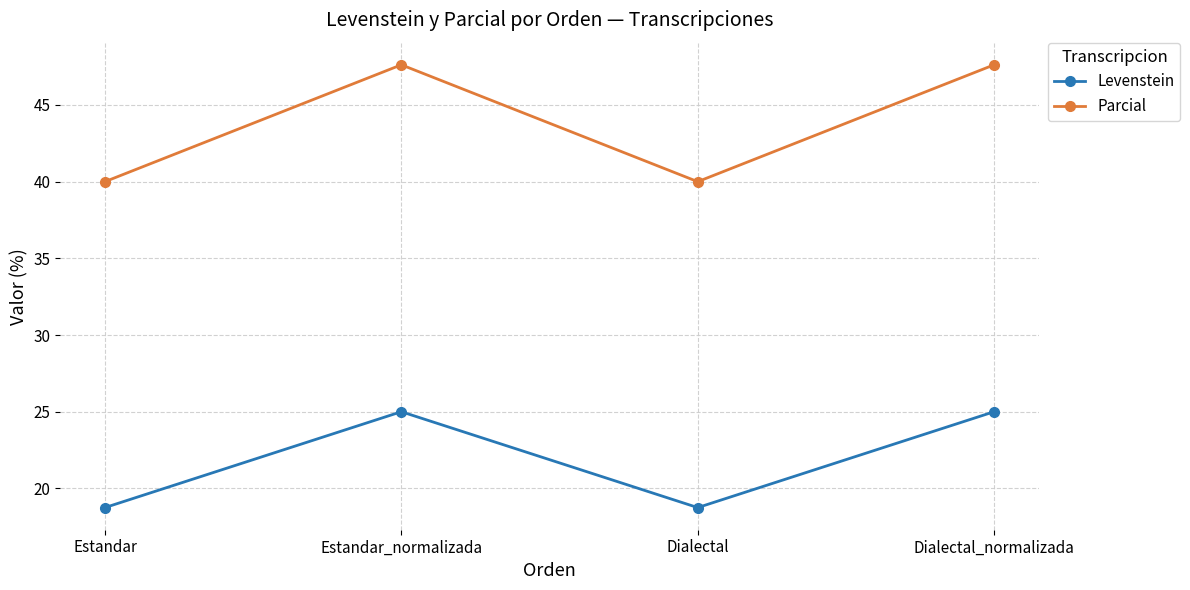

Which series has the widest spread of values?

Parcial